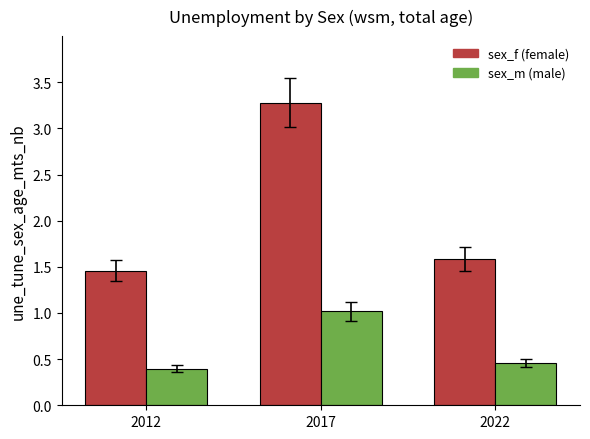

What is the difference between the highest and lowest values at 2017?

2.3